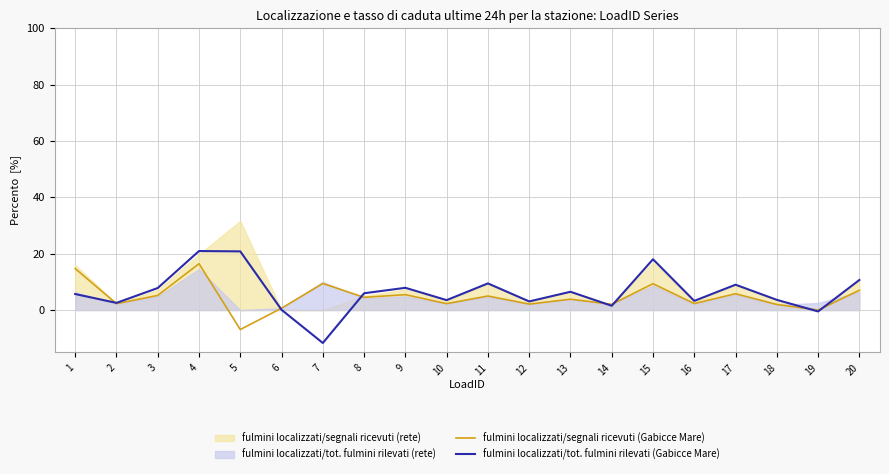

Count the number of categories in the chart.

20